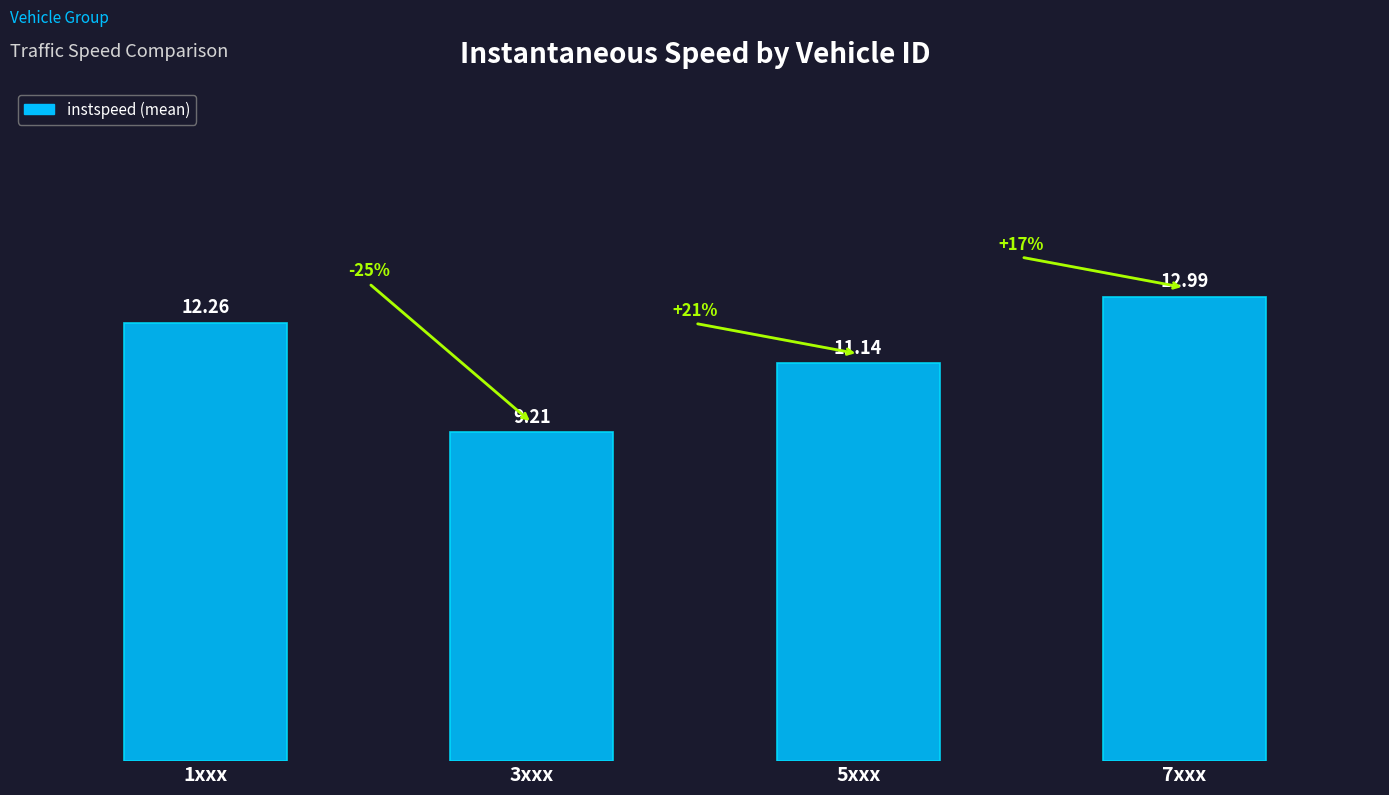

Is it true that the value at 3xxx is 6.3?

False